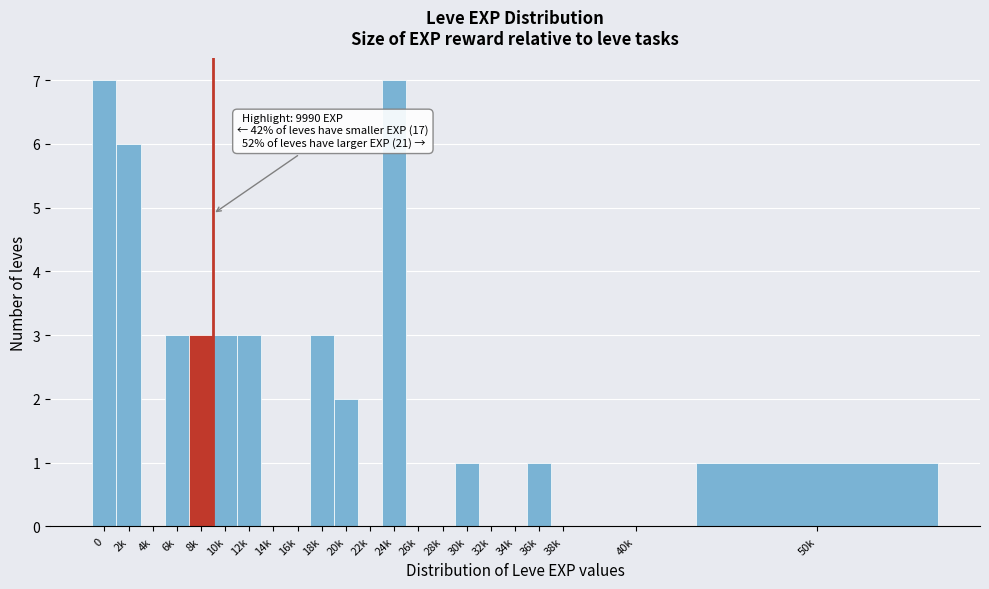

Reading left to right, list all the values displayed in this chart.

0=7	2k=6	4k=0	6k=3	8k=3	10k=3	12k=3	14k=0	16k=0	18k=3	20k=2	22k=0	24k=7	26k=0	28k=0	30k=1	32k=0	34k=0	36k=1	38k=0	40k=0	50k=1